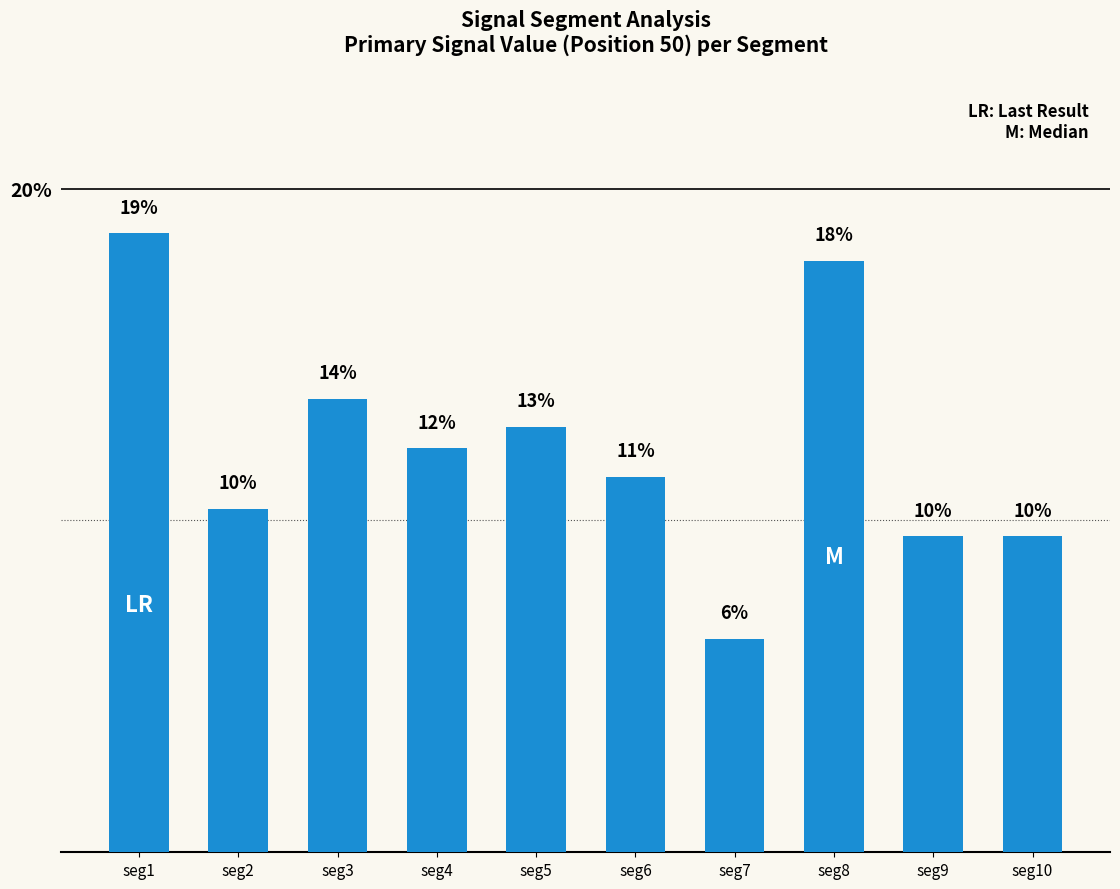

How many bars are there in total?

10